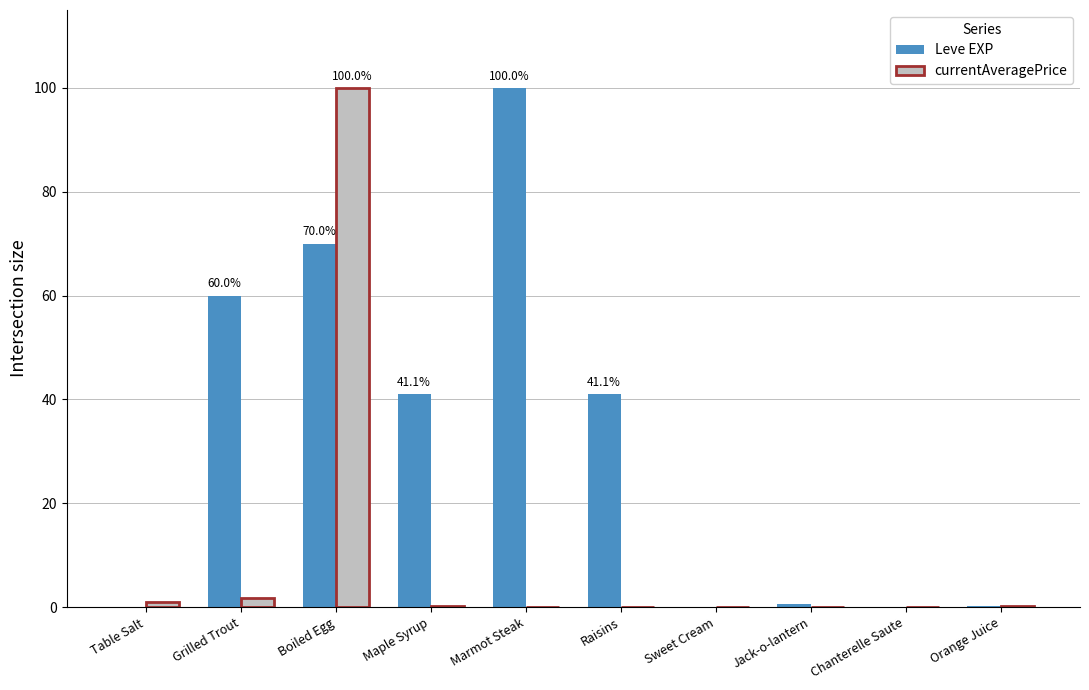

Which category has the highest value in the currentAveragePrice series?

Boiled Egg